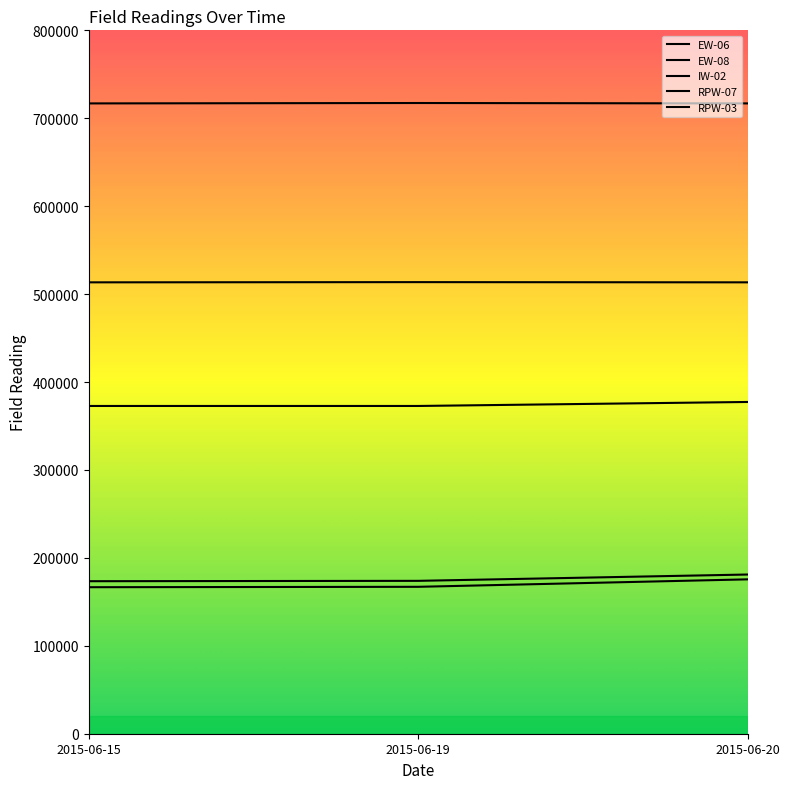

Where is RPW-03 nearest to the value 513500?

2015-06-15